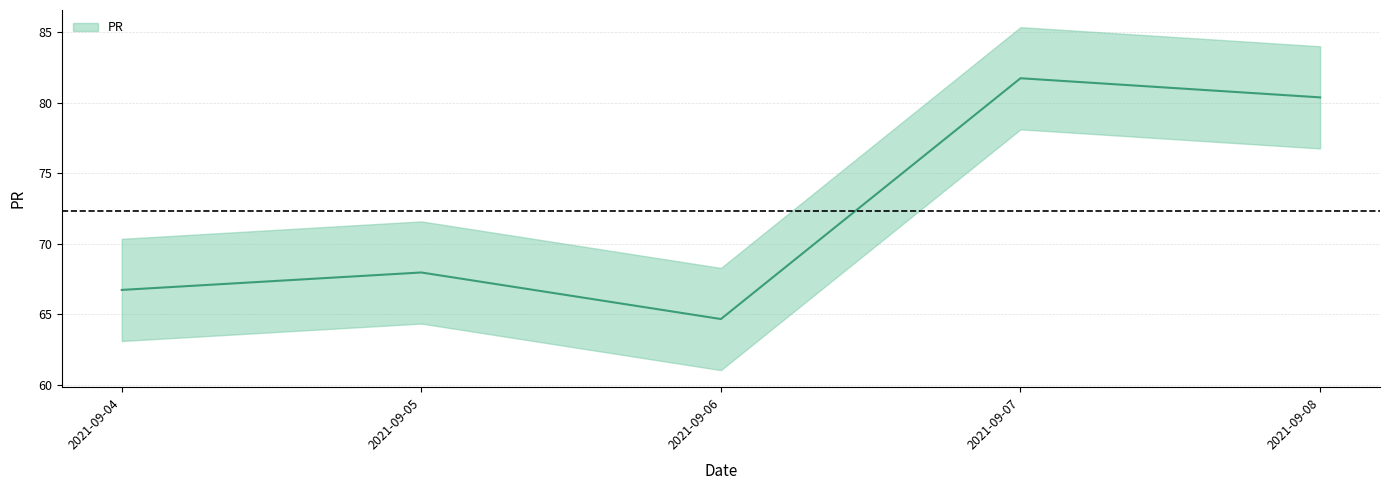

Which category has the lowest value across all series?

2021-09-06